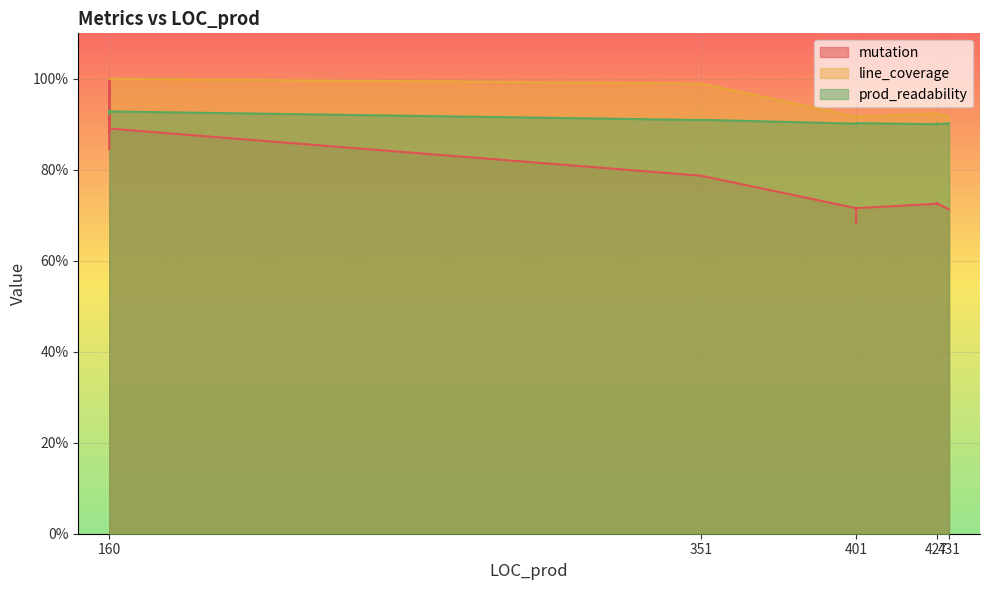

How many lines are shown in the chart?

3